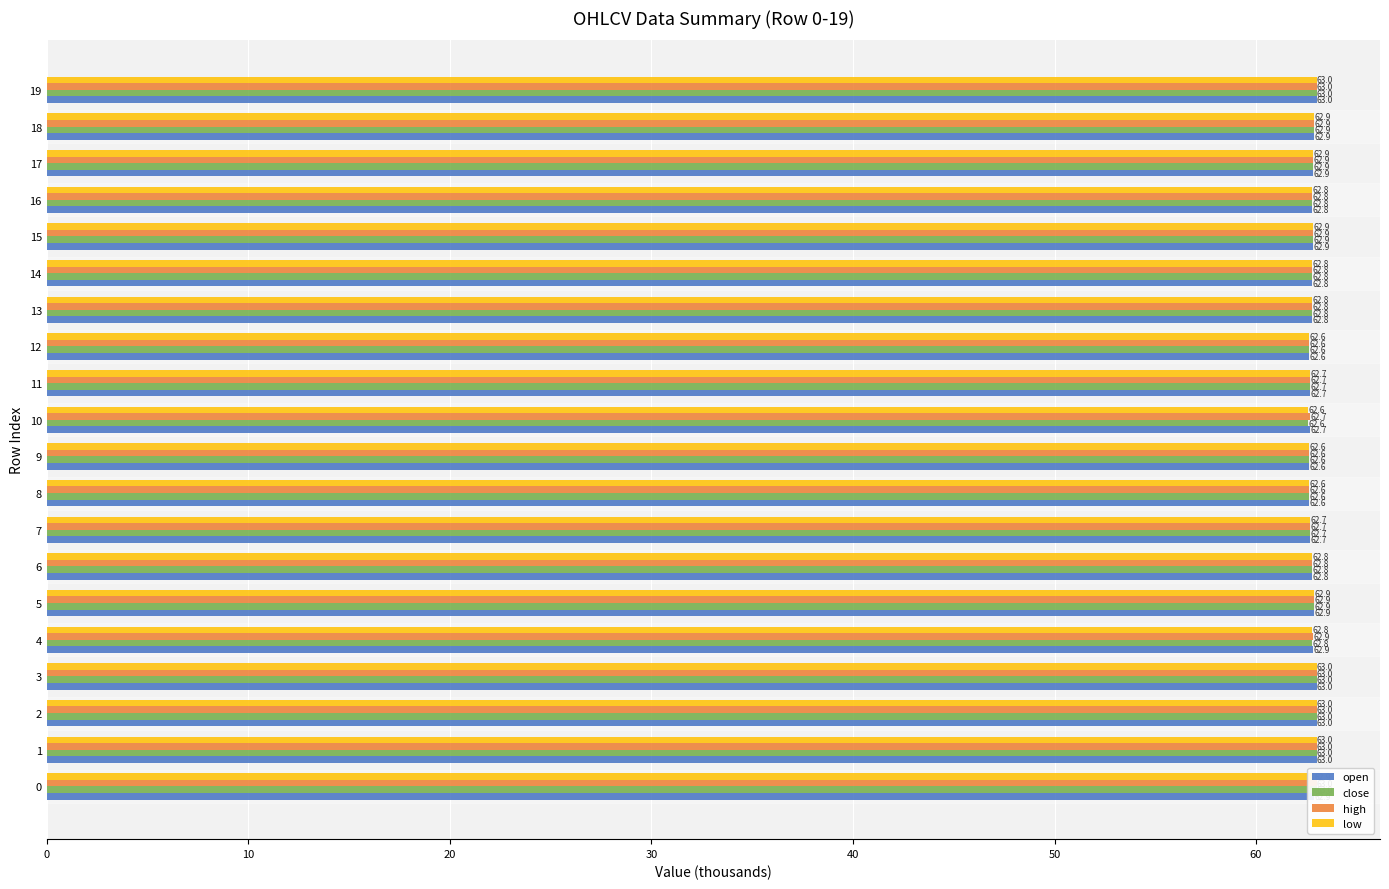

What is the difference between the maximum and minimum values in the open series?

0.4